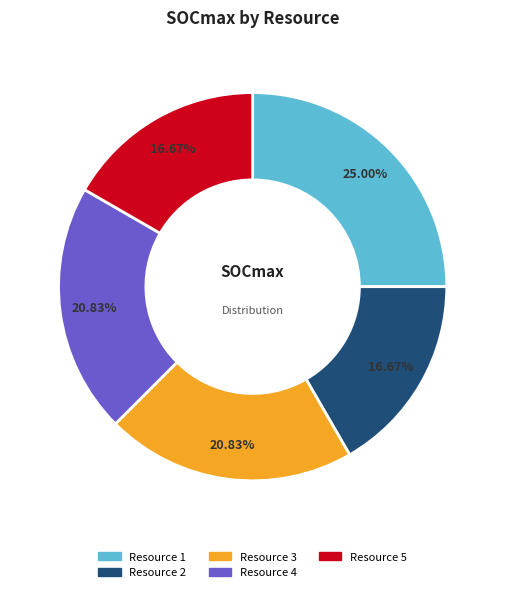

Is there any slice that represents more than half of the pie?

No